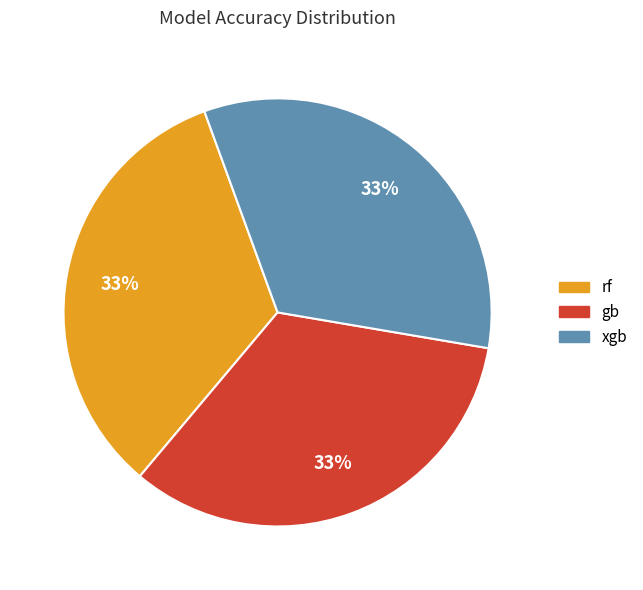

Is there a majority slice in this chart?

No